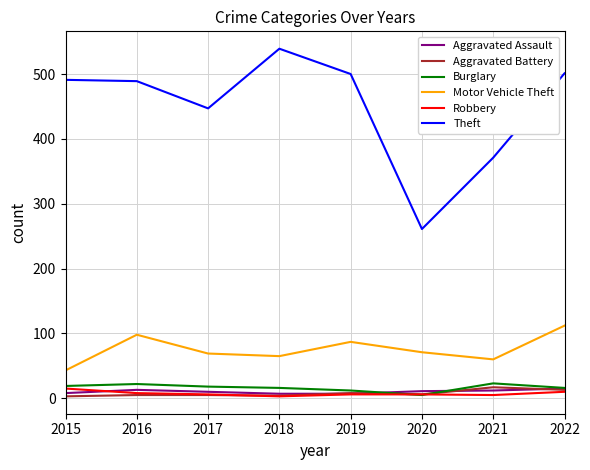

What is the difference between the Robbery values at 2016 and 2019?

2